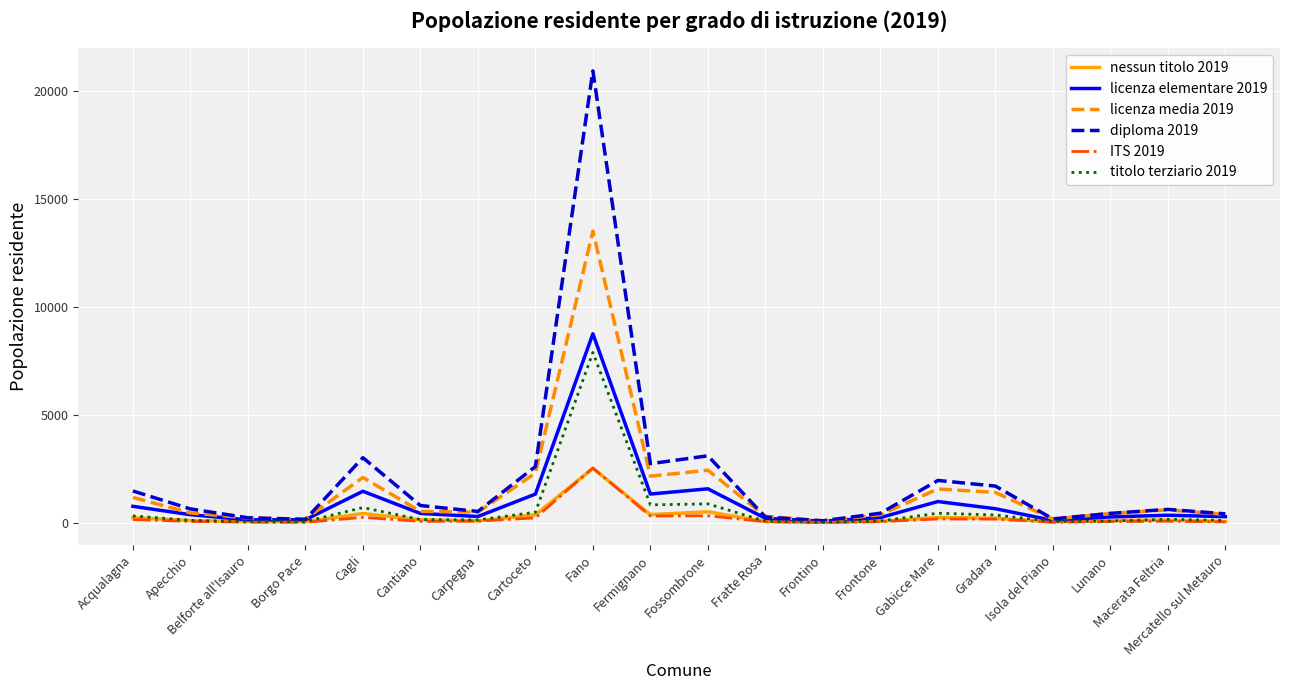

Count the number of data series in this chart.

6